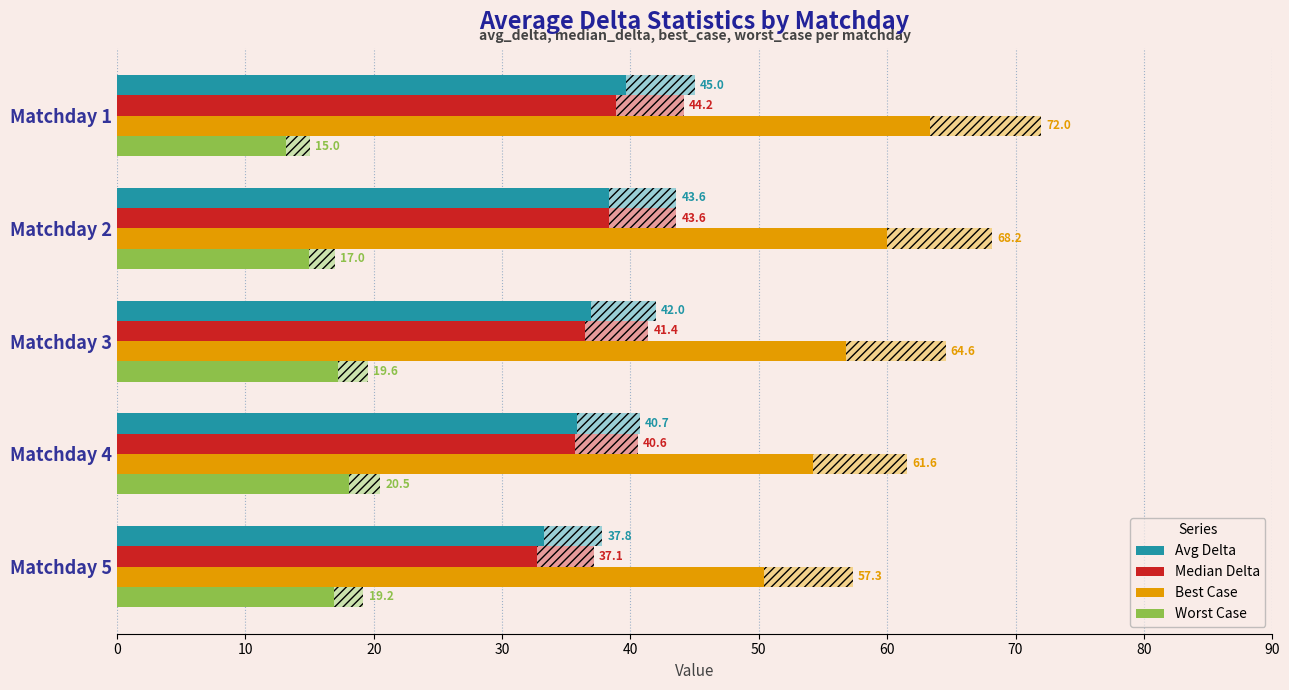

What is the total value across all series at Matchday 4?

163.4